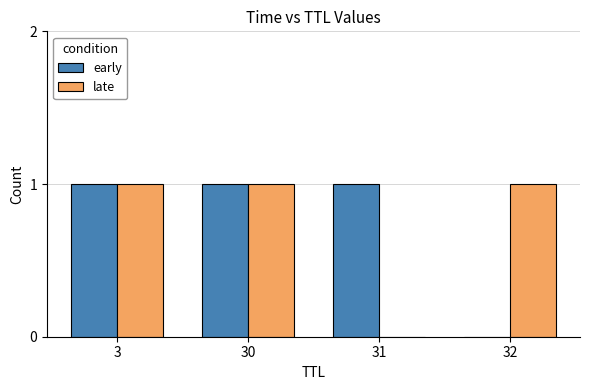

Is the value of late at 3 greater than the value of early at 32?

Yes